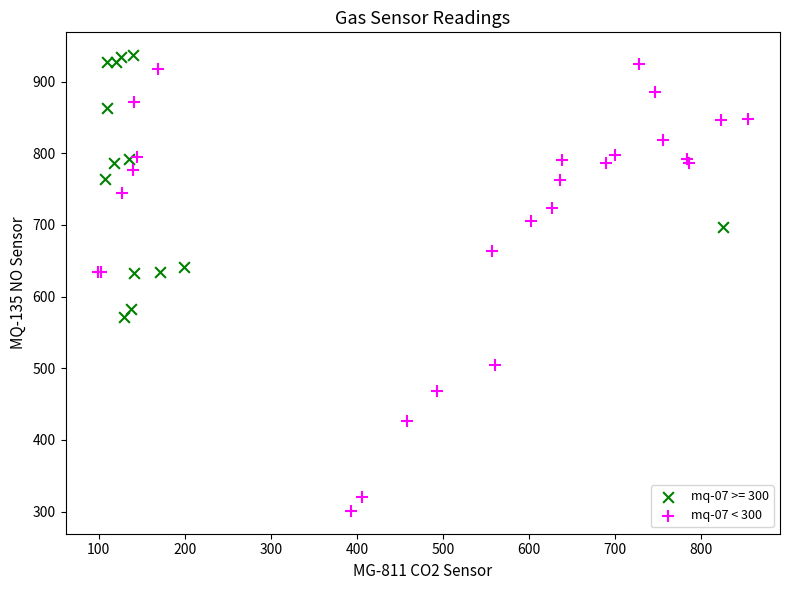

Which series has the largest Y range (max minus min)?

mq-07 < 300